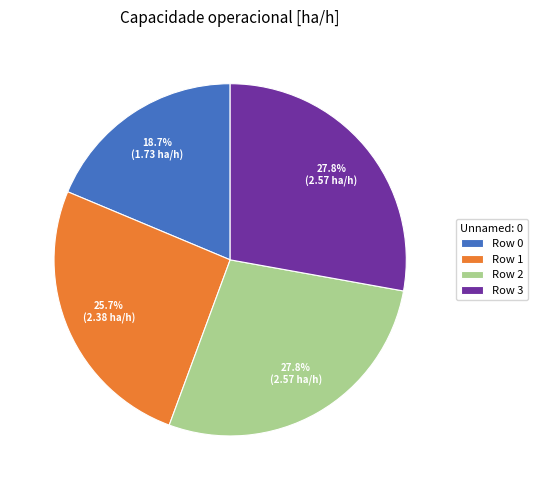

Combined, what portion of the pie is Row 0 and Row 3?

46.5%